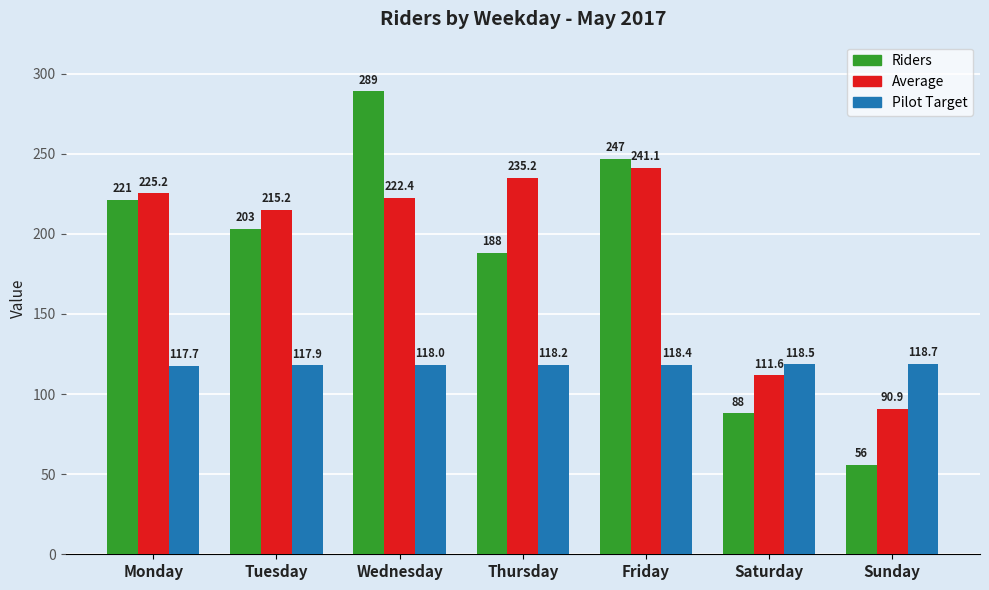

What is the maximum value for Riders?

289.0